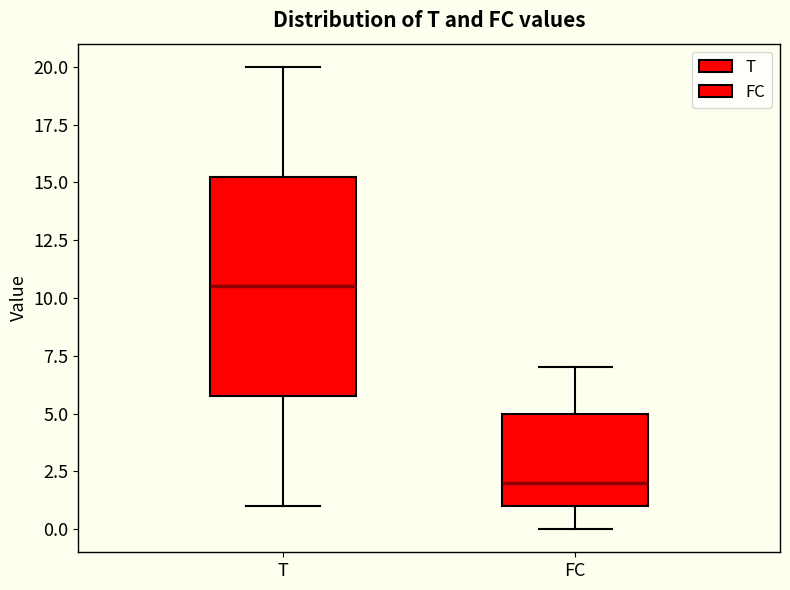

Where does the lower whisker of the box for FC end on the y-axis? The values are not printed on the chart, so give them approximately, as read against the axis.

0.0